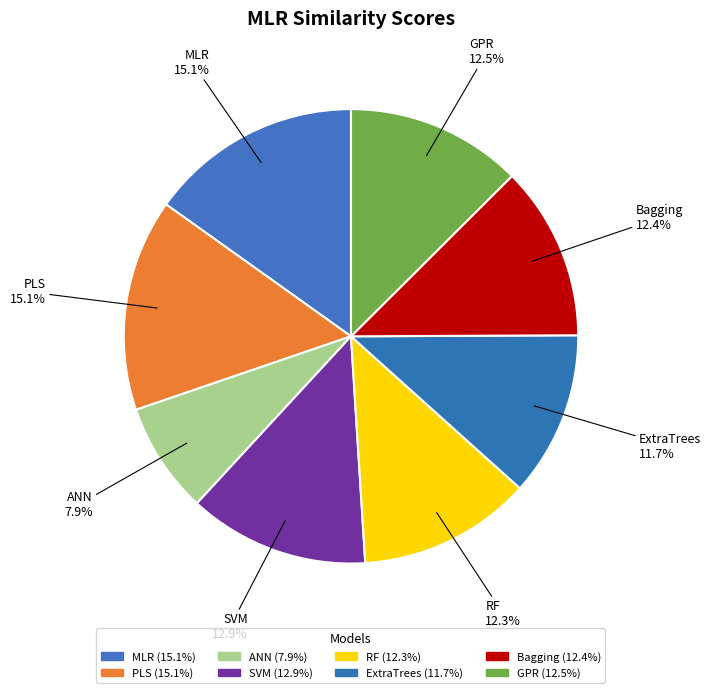

Which category has the smallest portion of the pie?

ANN